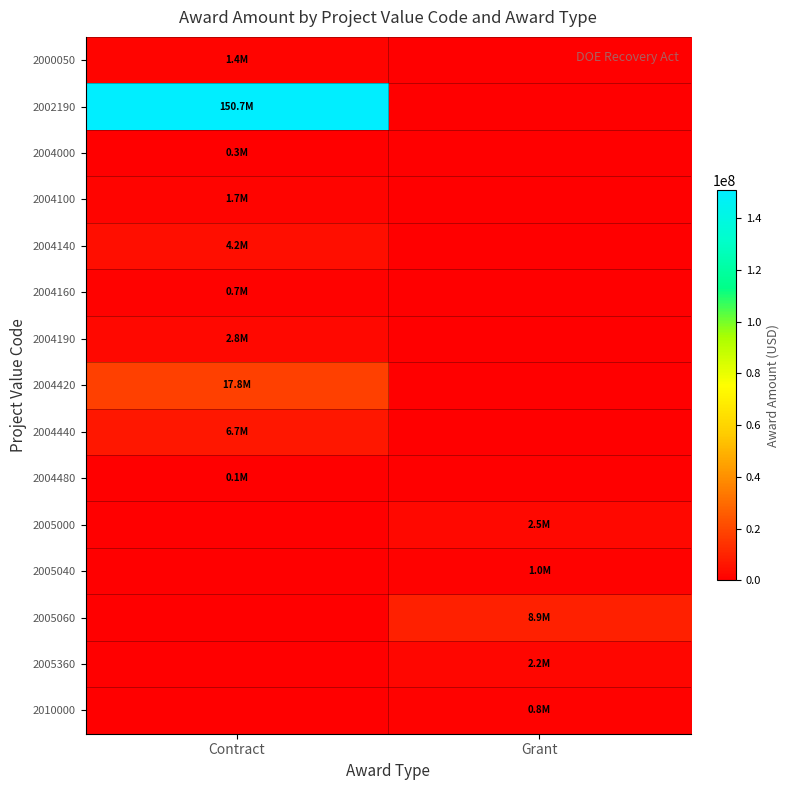

At how many categories does at least one series exceed 90772392?

1